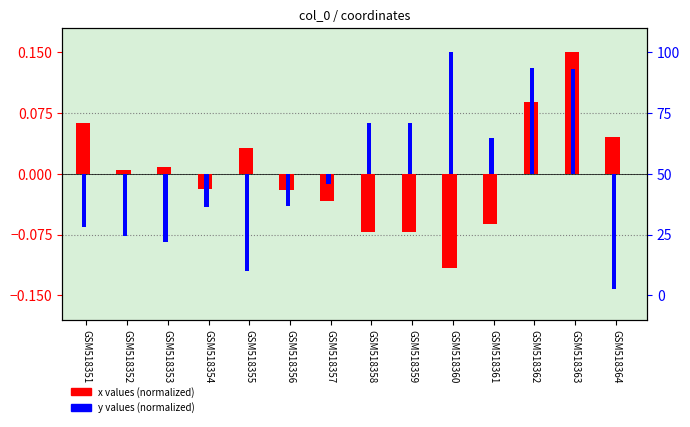

At how many categories does at least one series exceed 0?

11